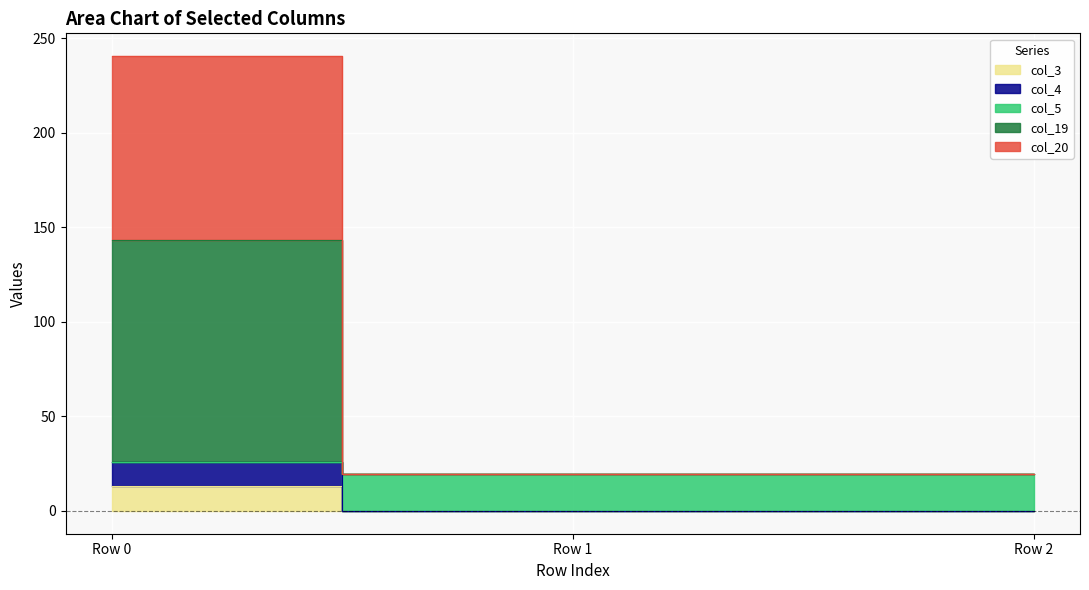

Where is col_3 nearest to the value 6?

Row 1